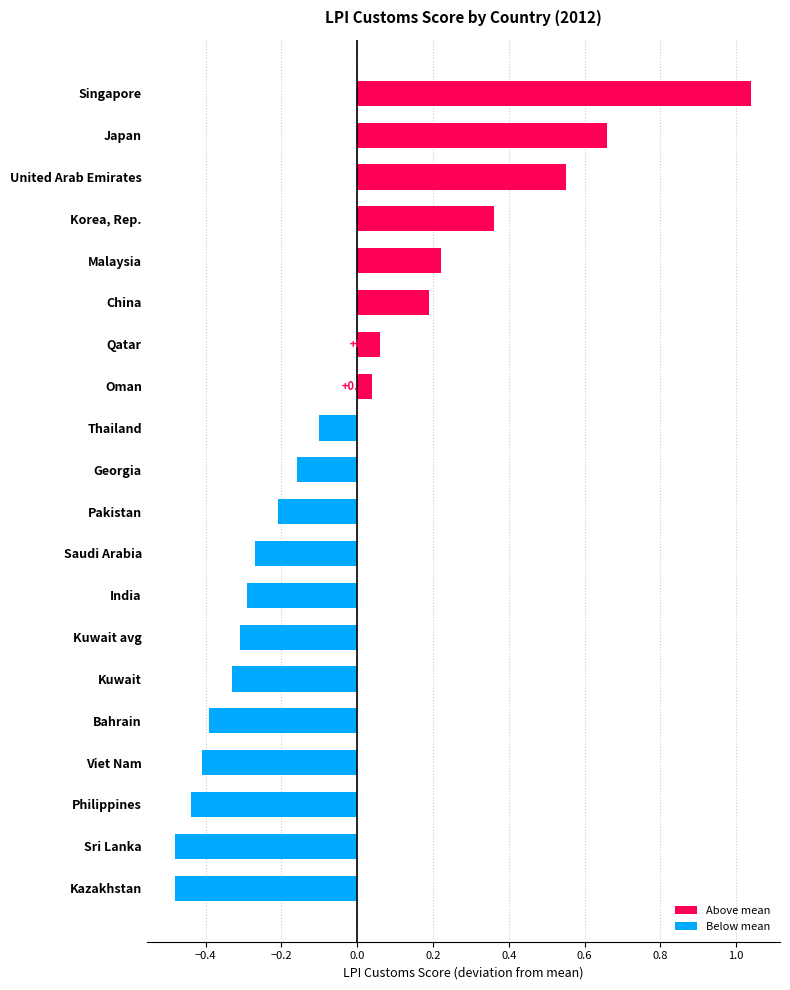

How many bars are there in total?

20